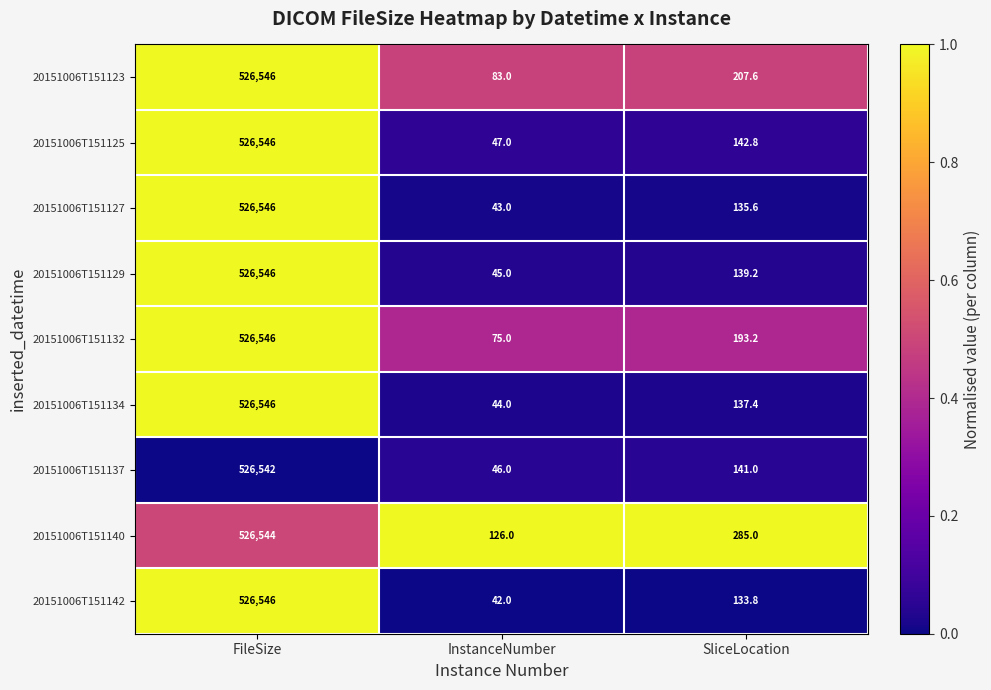

The 20151006T151127 series shows 43.0 at InstanceNumber. True or false?

True